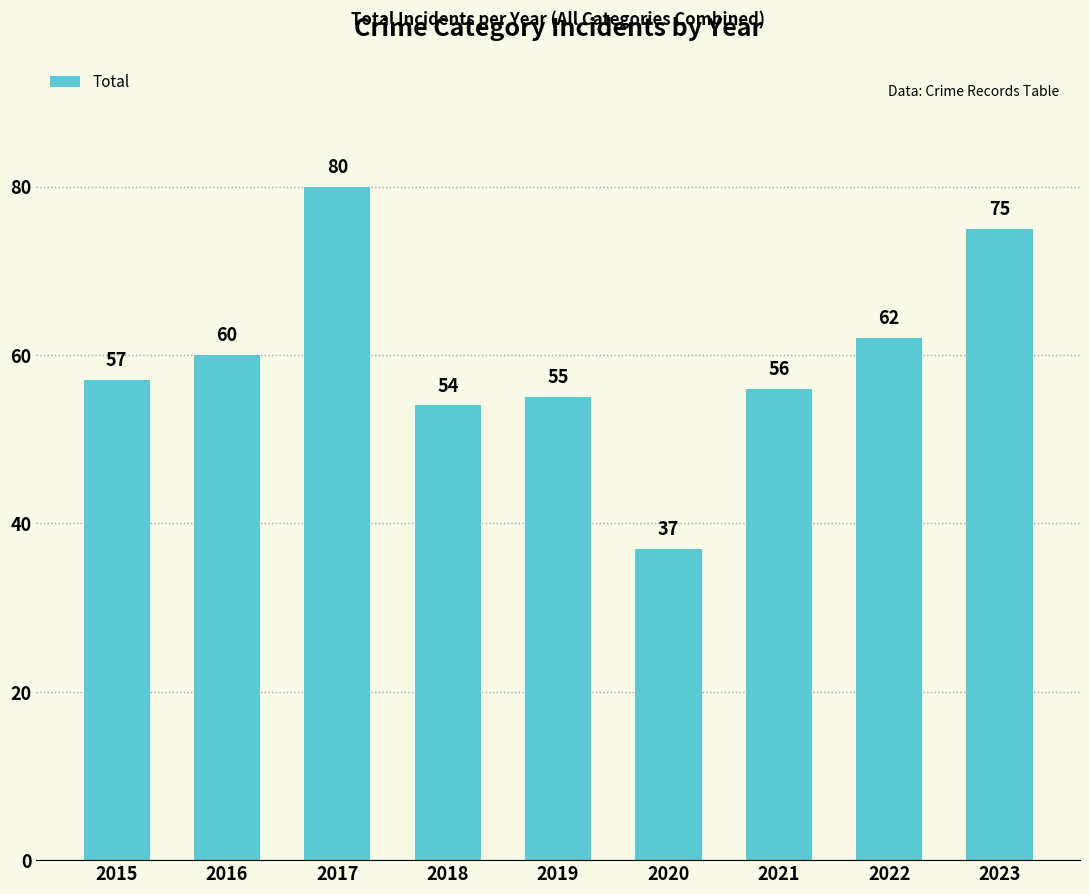

What is the maximum value shown in the chart?

80